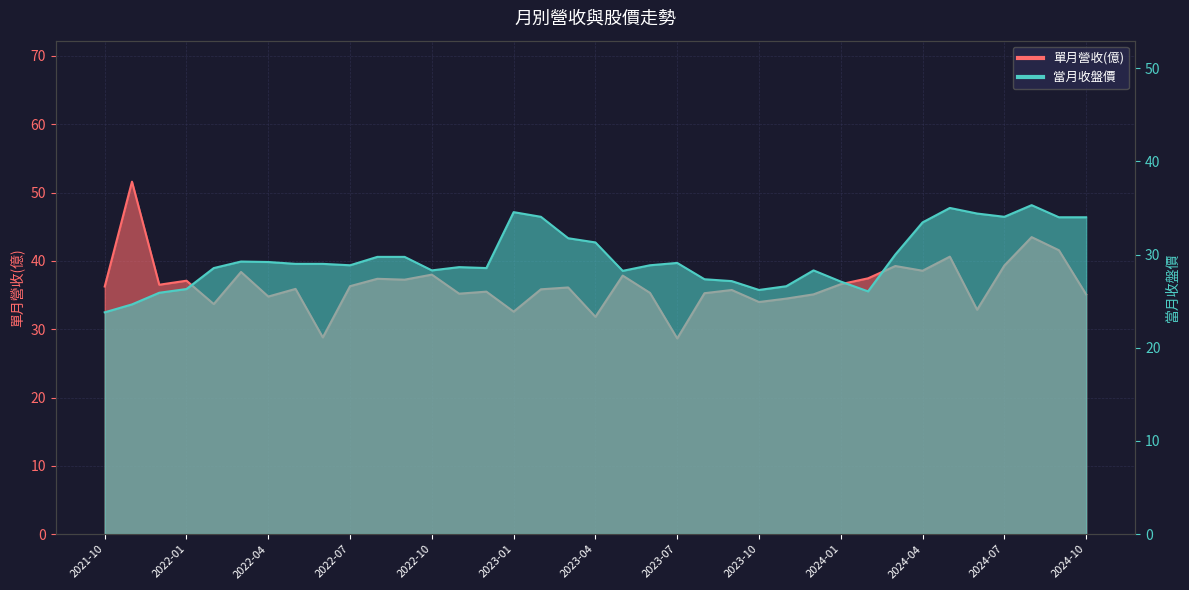

What is the difference between the maximum and minimum values in the 當月收盤價 series?

11.5